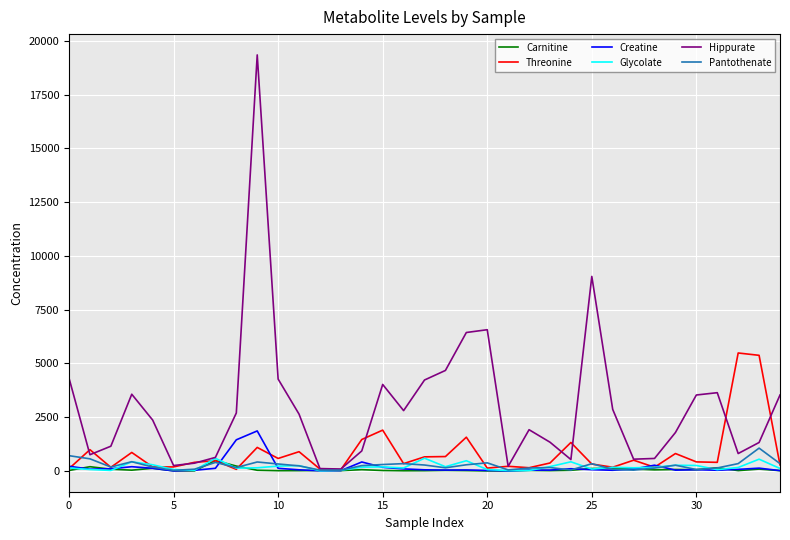

What is the maximum value shown in the chart?

19341.3